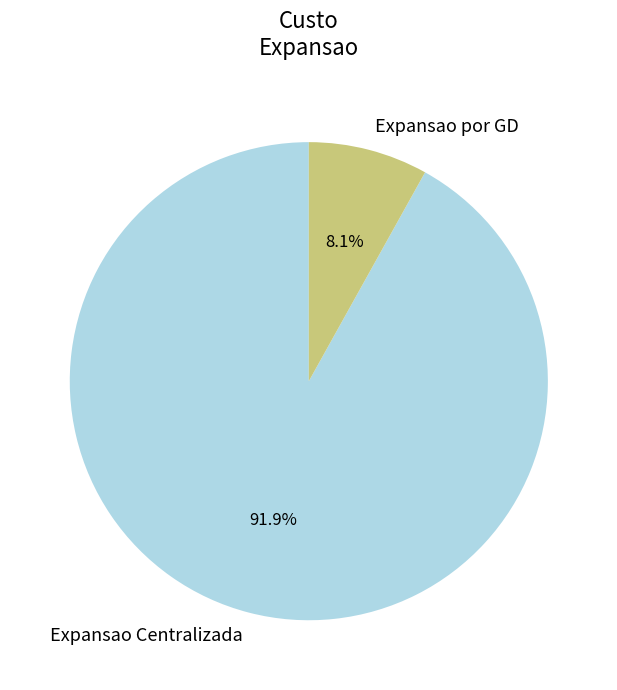

The Expansao por GD slice represents 8% of the pie. True or false?

True